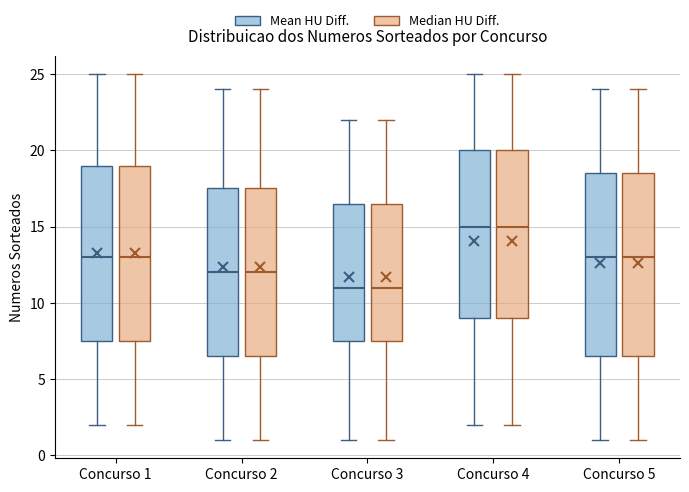

Reading left to right, transcribe this box plot: for each box, give where its median line is, the range the box spans, and where its two whiskers end, as read against the y-axis. The values are not printed on the chart, so give them approximately, as read against the axis.

Concurso 1 (Mean HU Diff.): median 13.0, box 7.5 to 19.0, whiskers 2.0 to 25.0
Concurso 1 (Median HU Diff.): median 13.0, box 7.5 to 19.0, whiskers 2.0 to 25.0
Concurso 2 (Mean HU Diff.): median 12.0, box 6.5 to 17.5, whiskers 1.0 to 24.0
Concurso 2 (Median HU Diff.): median 12.0, box 6.5 to 17.5, whiskers 1.0 to 24.0
Concurso 3 (Mean HU Diff.): median 11.0, box 7.5 to 16.5, whiskers 1.0 to 22.0
Concurso 3 (Median HU Diff.): median 11.0, box 7.5 to 16.5, whiskers 1.0 to 22.0
Concurso 4 (Mean HU Diff.): median 15.0, box 9.0 to 20.0, whiskers 2.0 to 25.0
Concurso 4 (Median HU Diff.): median 15.0, box 9.0 to 20.0, whiskers 2.0 to 25.0
Concurso 5 (Mean HU Diff.): median 13.0, box 6.5 to 18.5, whiskers 1.0 to 24.0
Concurso 5 (Median HU Diff.): median 13.0, box 6.5 to 18.5, whiskers 1.0 to 24.0